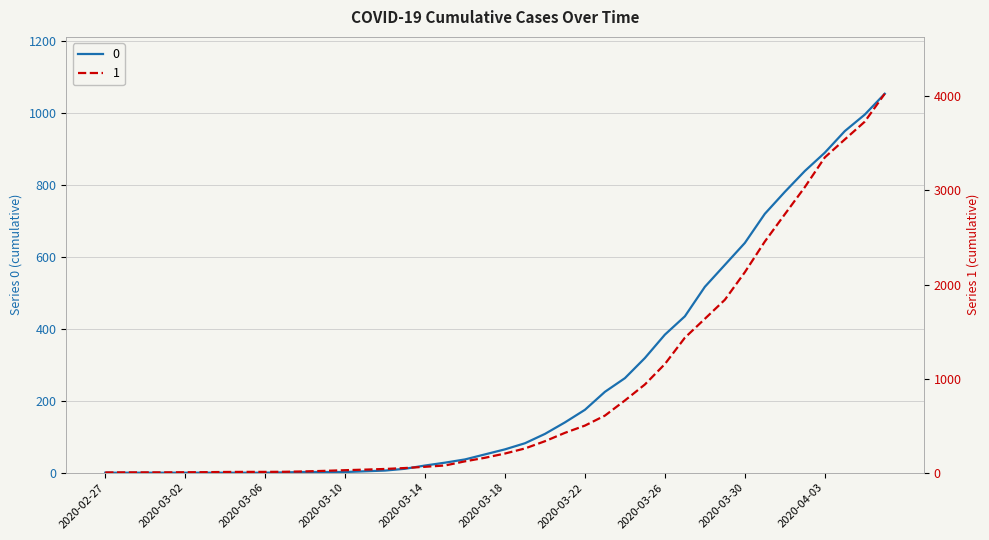

True or false: 1 and 0 intersect in this chart.

False